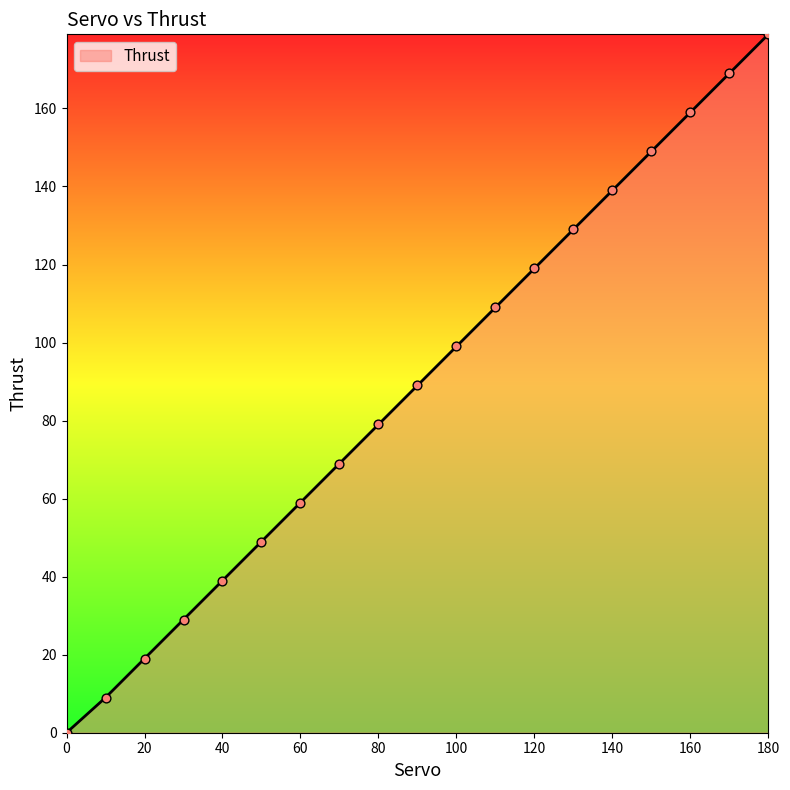

What is the difference between the maximum and minimum values?

179